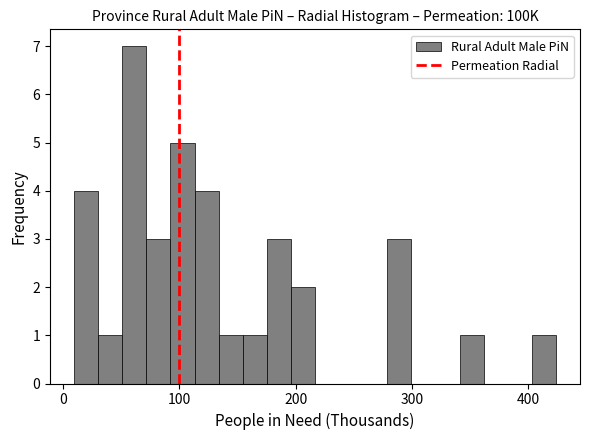

Read against the x-axis, roughly where is the centre of the tallest bar?

60